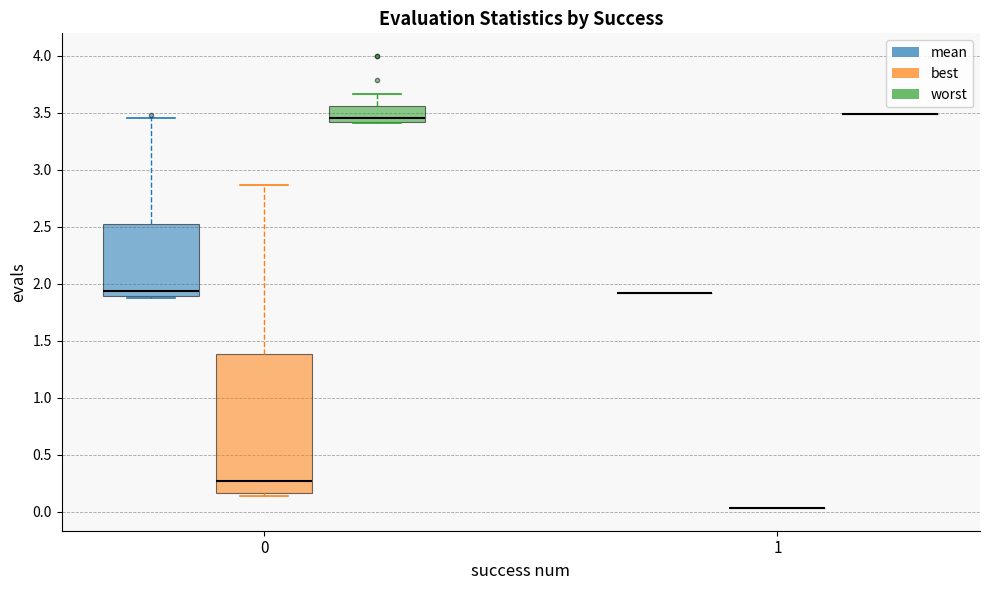

Reading left to right, transcribe this box plot: for each box, give where its median line is, the range the box spans, and where its two whiskers end, as read against the y-axis. The values are not printed on the chart, so give them approximately, as read against the axis.

0 (mean): median 1.95, box 1.90 to 2.50, whiskers 1.90 (just below the box's lower edge) to 3.45
0 (best): median 0.25, box 0.15 to 1.40, whiskers 0.15 (just below the box's lower edge) to 2.85
0 (worst): median 3.45, box 3.40 to 3.55, whiskers 3.40 to 3.65
1 (mean): box collapsed to a line at 1.90, whiskers 1.90 to 1.90
1 (best): box collapsed to a line at 0.05, whiskers 0.05 to 0.05
1 (worst): box collapsed to a line at 3.50, whiskers 3.50 to 3.50